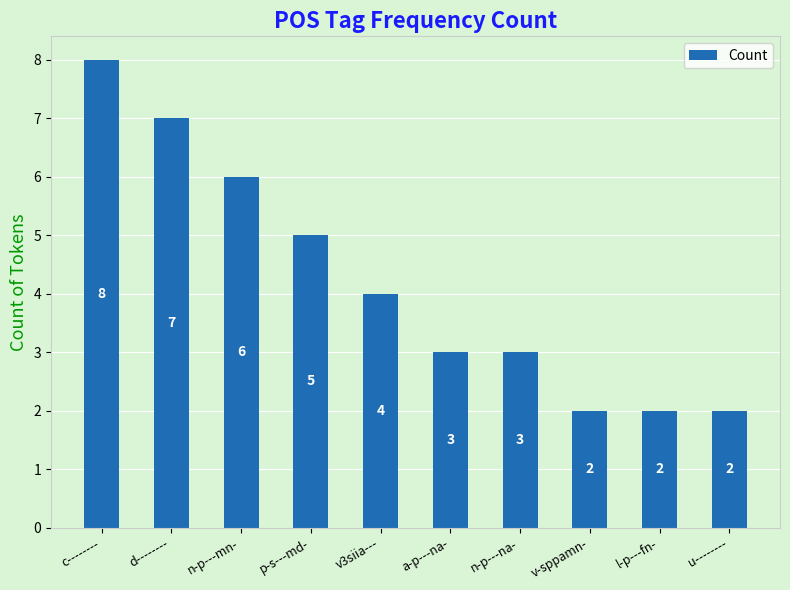

What is the smallest value displayed?

2